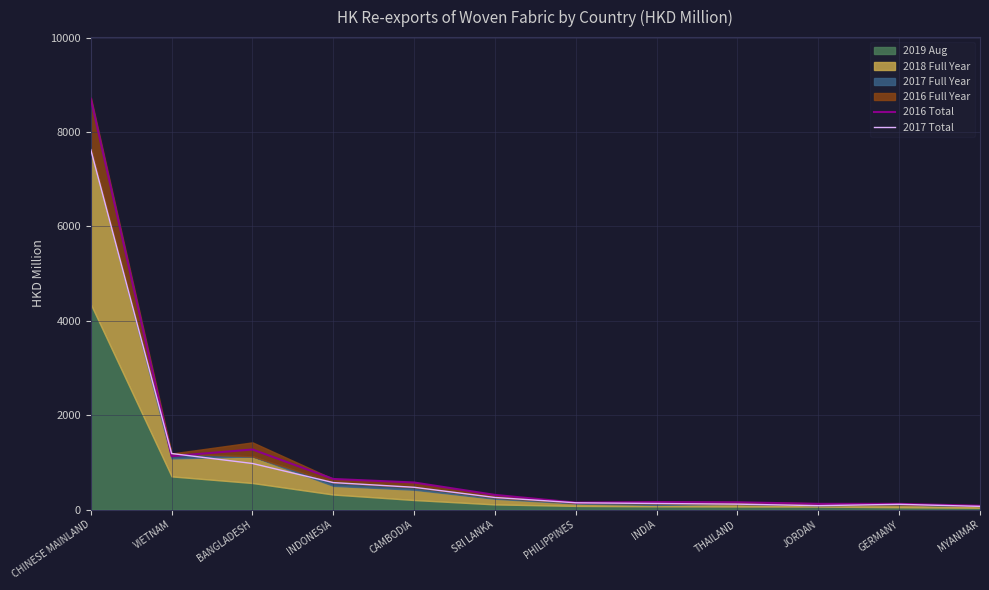

At which label is 2017 Total closest to 3845?

VIETNAM